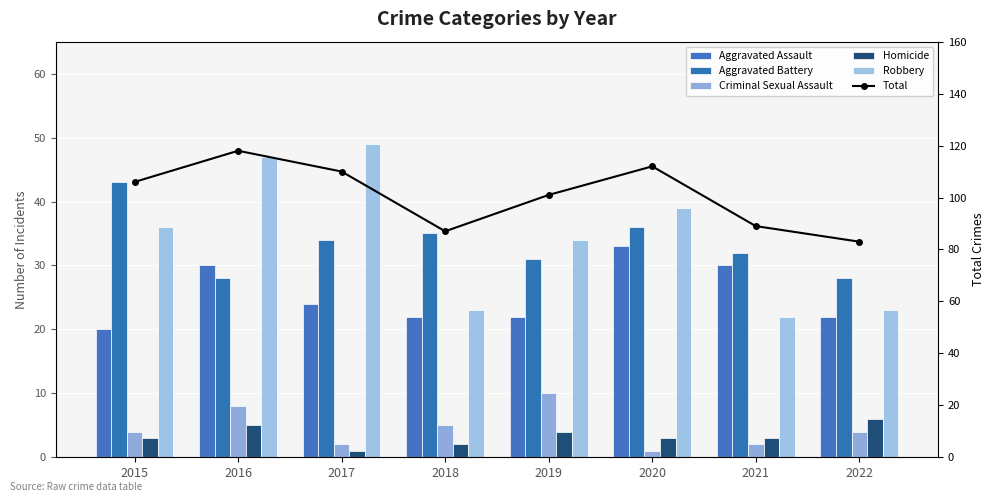

Which has a higher value, 2015 or 2018?

2018